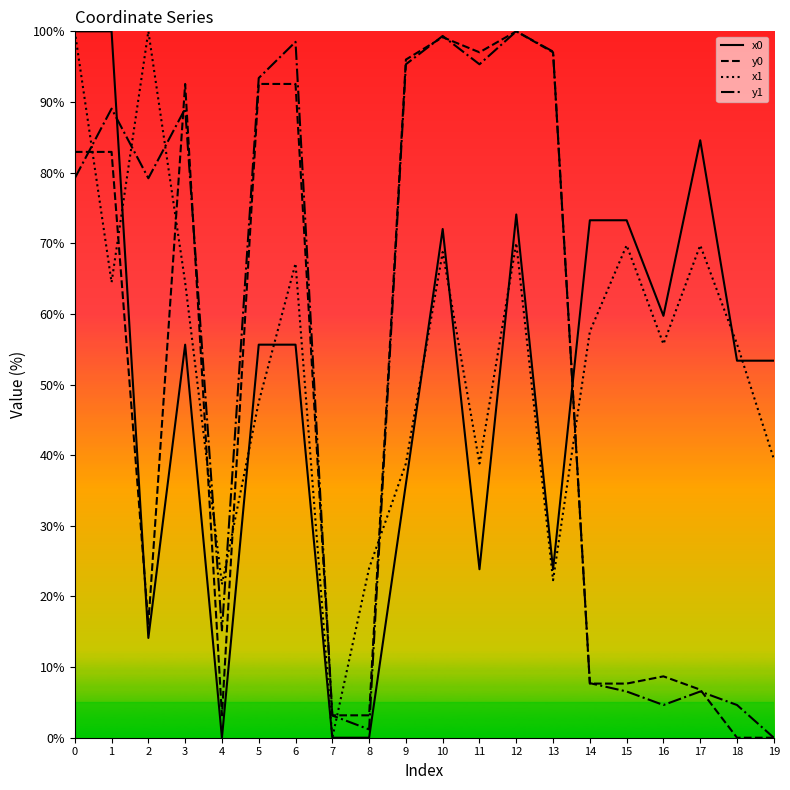

True or false: x0 has a value of 73.3 at 14.

True